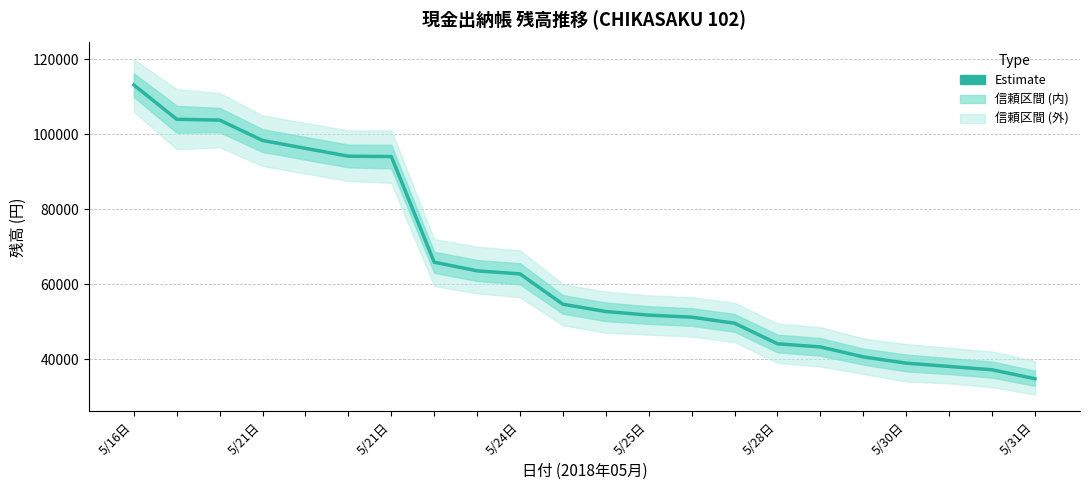

Between 5/21日 and 17, which is larger?

5/21日